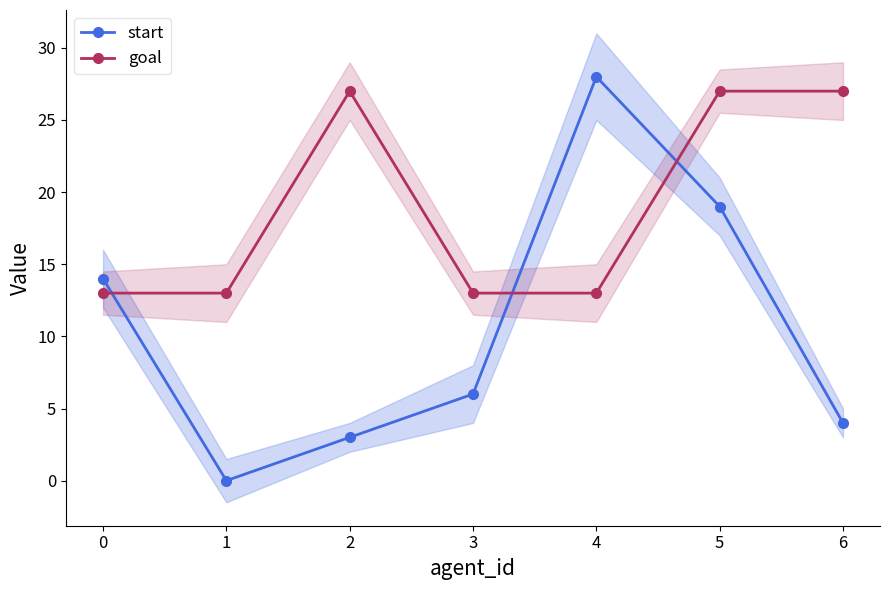

What is the difference between the maximum and minimum values in the goal series?

14